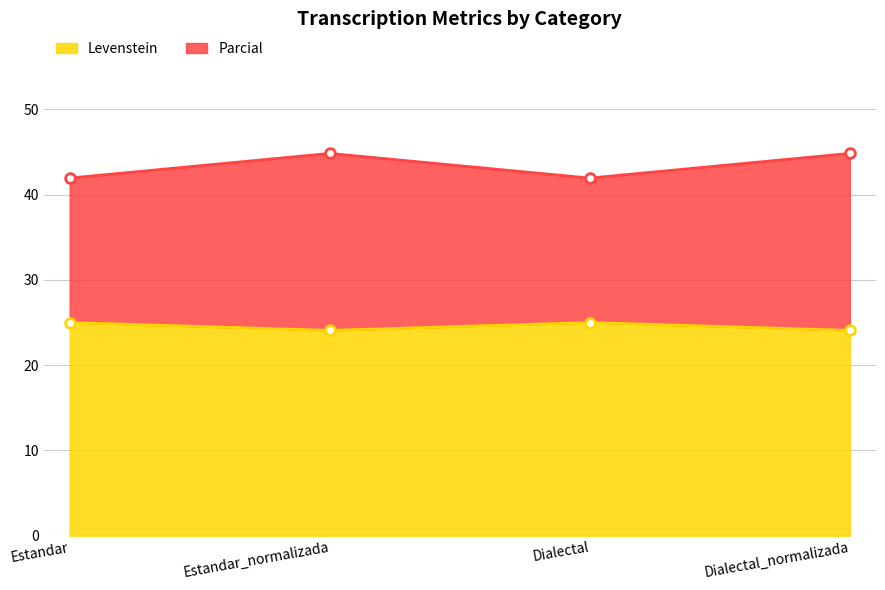

Where is Parcial nearest to the value 43?

Estandar